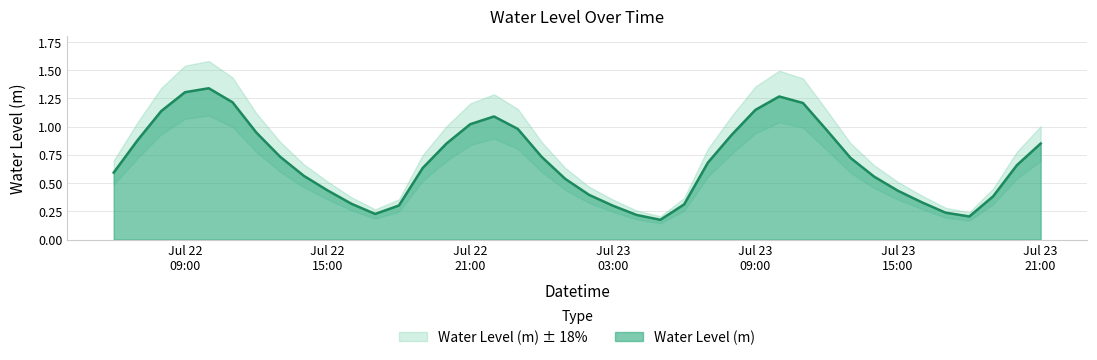

What is the sum of the values at 2023-07-22 12:00:00 and 2023-07-23 20:00:00?

1.6